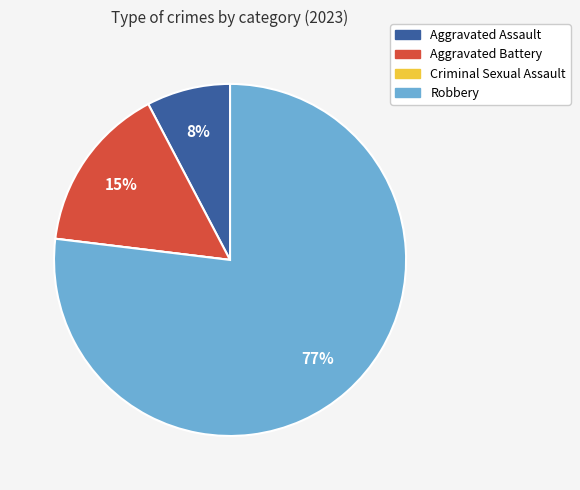

Combined, do Aggravated Battery and Aggravated Assault account for over 50%?

No